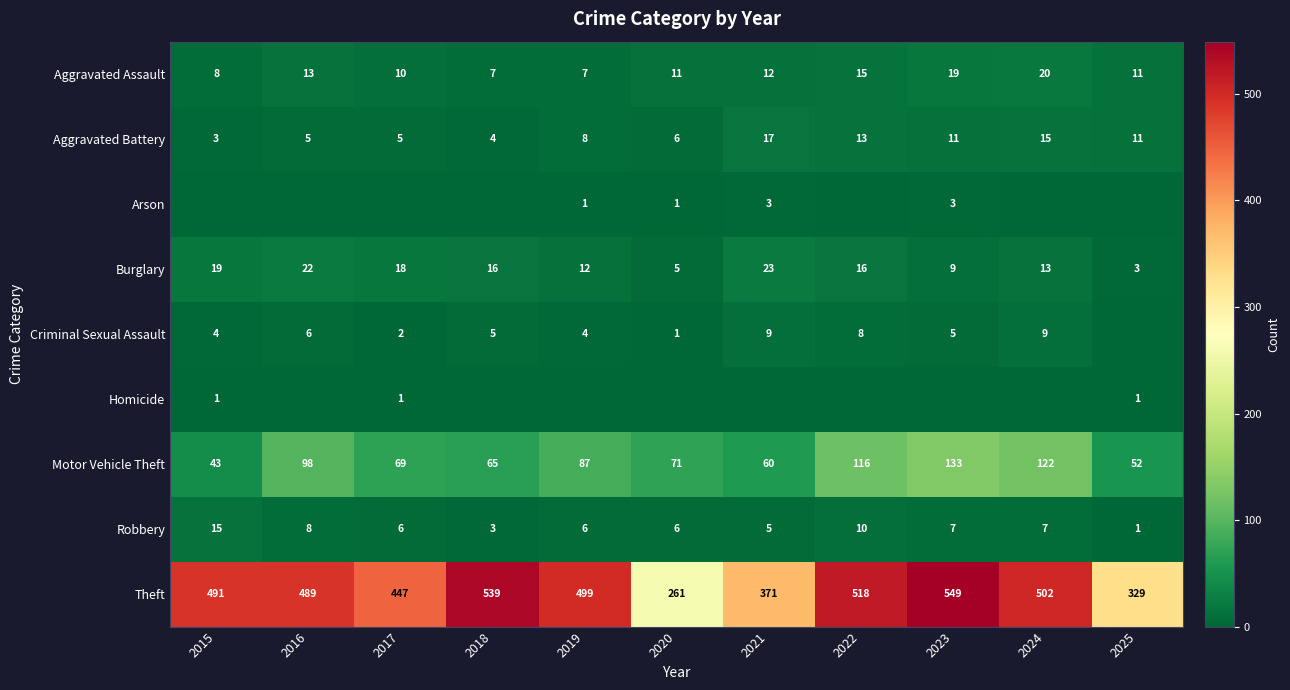

At which label is Theft closest to 405?

2021